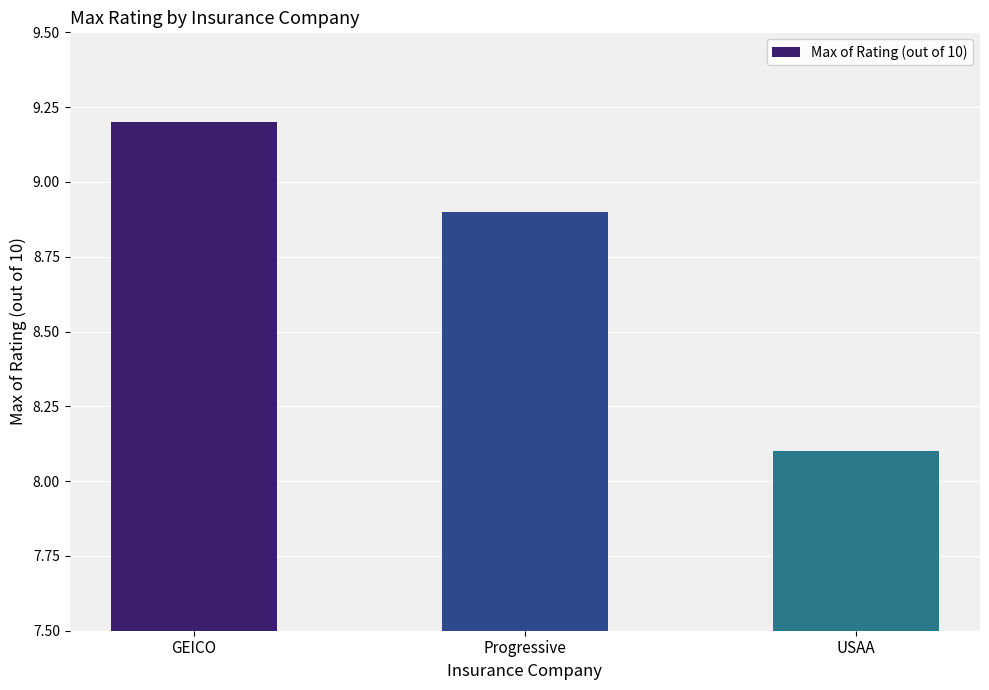

List the labels in order of value, smallest first.

USAA, Progressive, GEICO